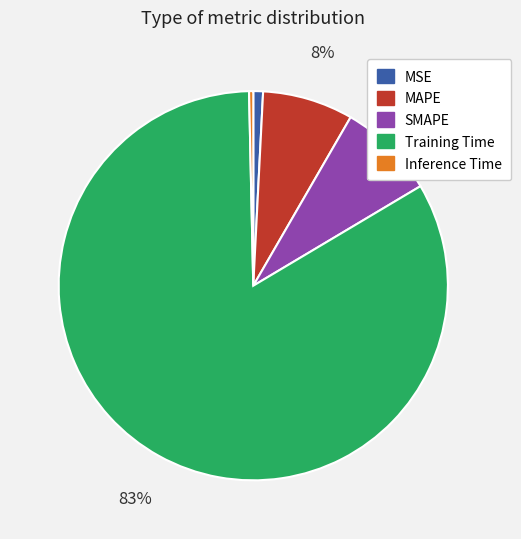

True or false: SMAPE accounts for 22% of the total.

False